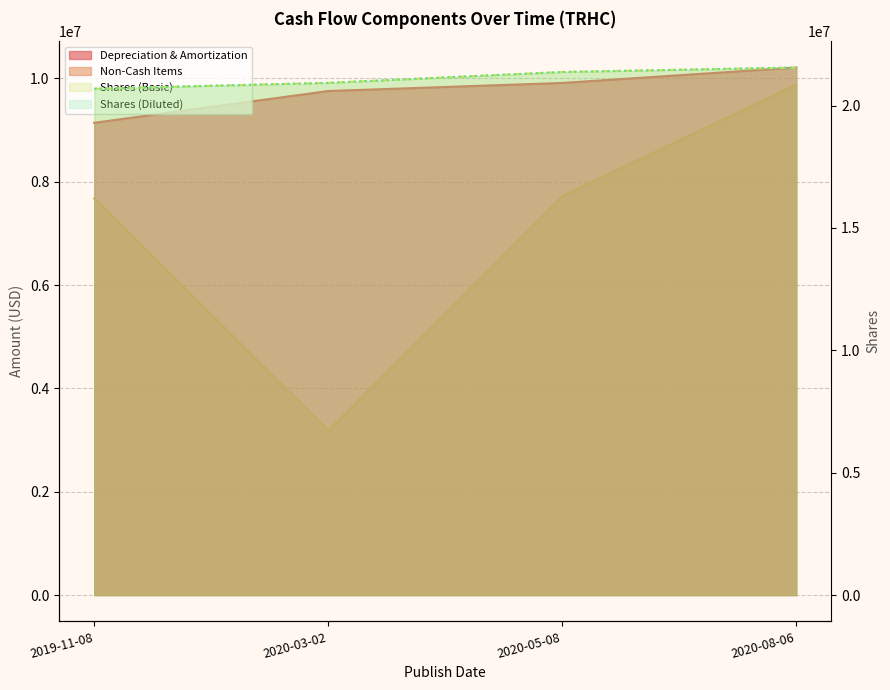

What is the difference between the second highest and second lowest values in the Depreciation & Amortization series?

156000